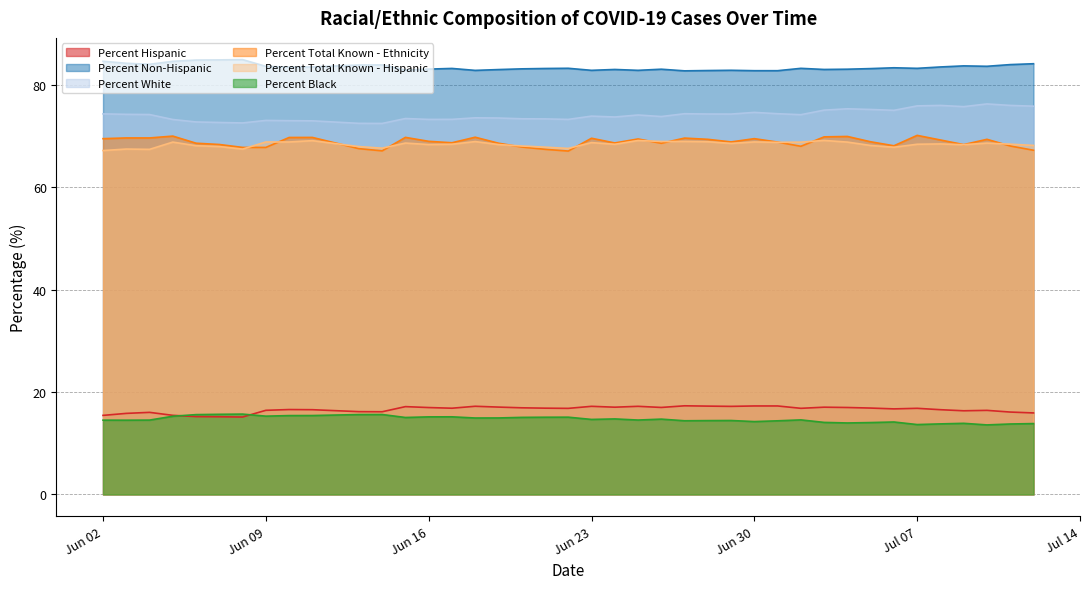

What are all the series names shown in the legend?

Percent Hispanic, Percent Non-Hispanic, Percent White, Percent Total Known - Ethnicity, Percent Total Known - Hispanic, Percent Black